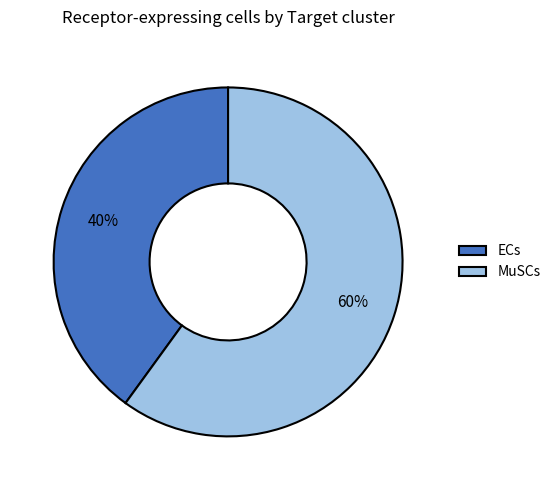

Combined, do MuSCs and ECs account for over 50%?

Yes